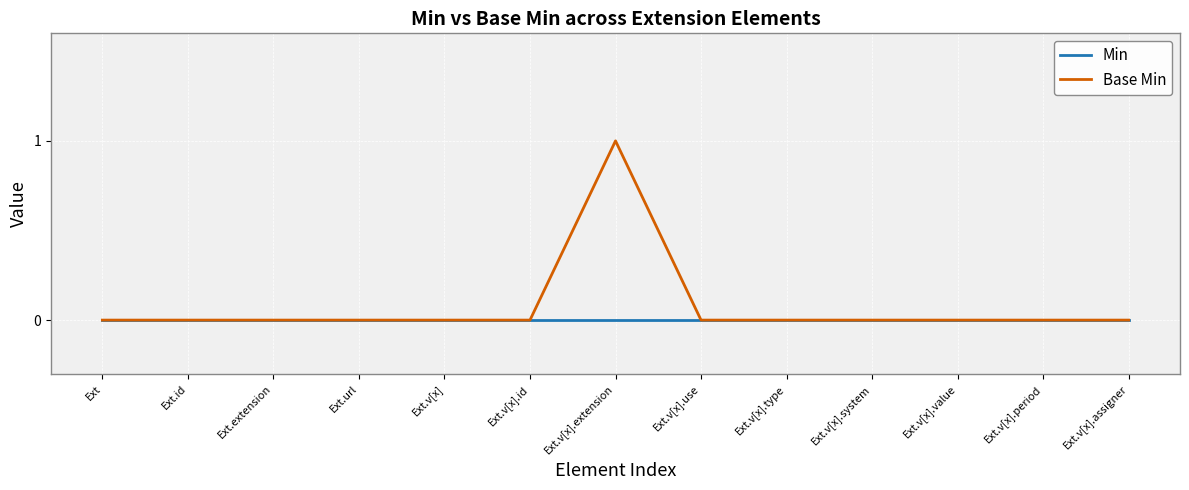

True or false: Base Min has a value of -1 at Ext.

False